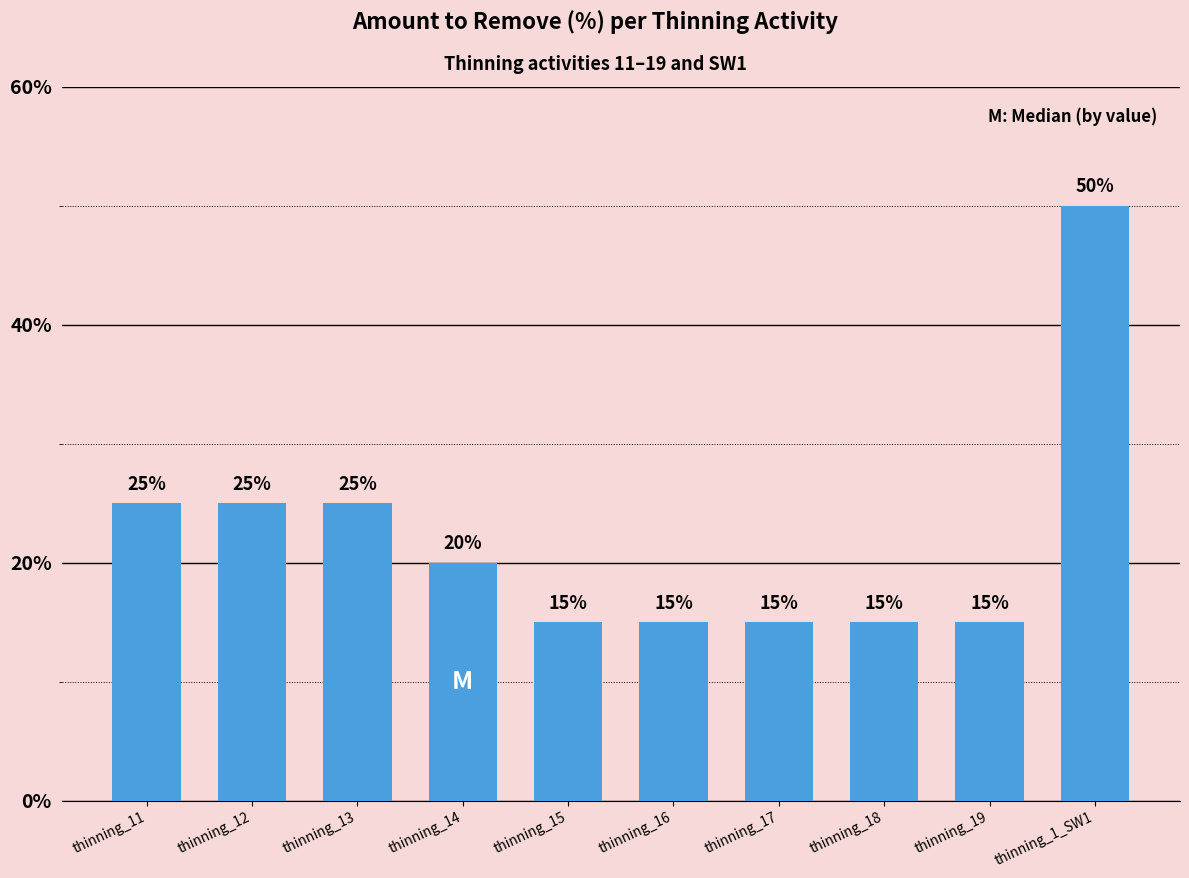

Which label corresponds to the largest value in the chart?

thinning_1_SW1